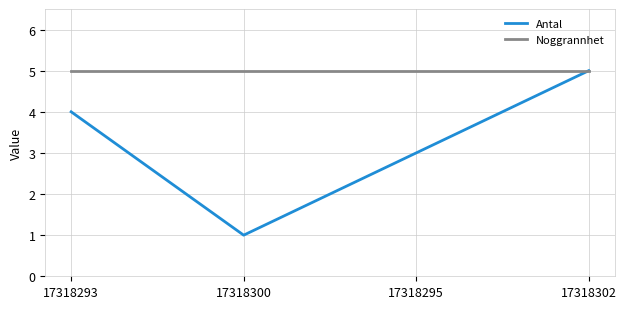

What is the sum of all Antal values?

13